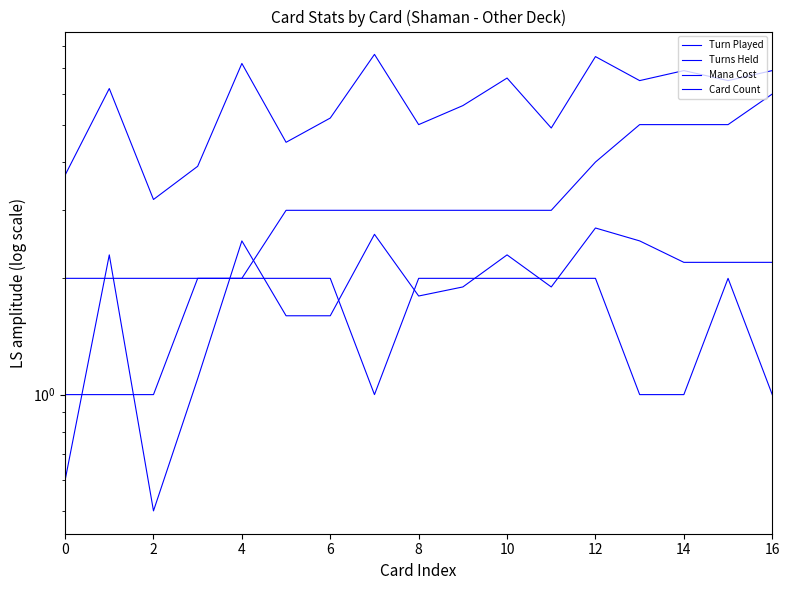

Between 10 and 10, which is larger?

10